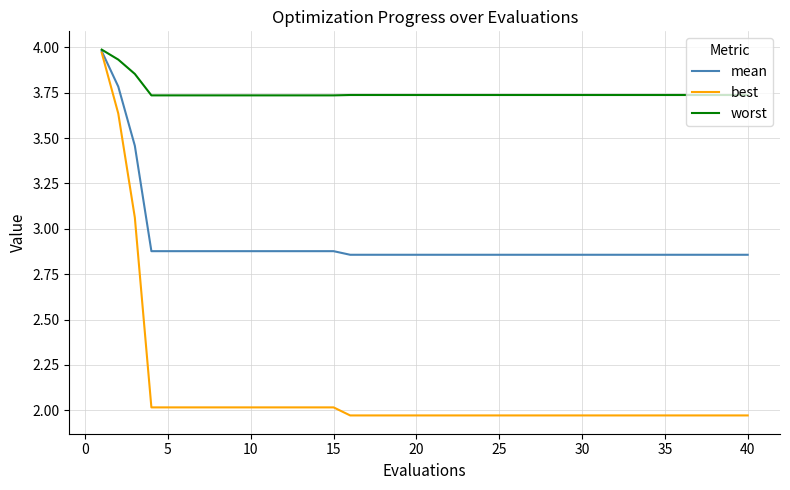

What is the difference between the maximum and minimum values in the mean series?

1.1